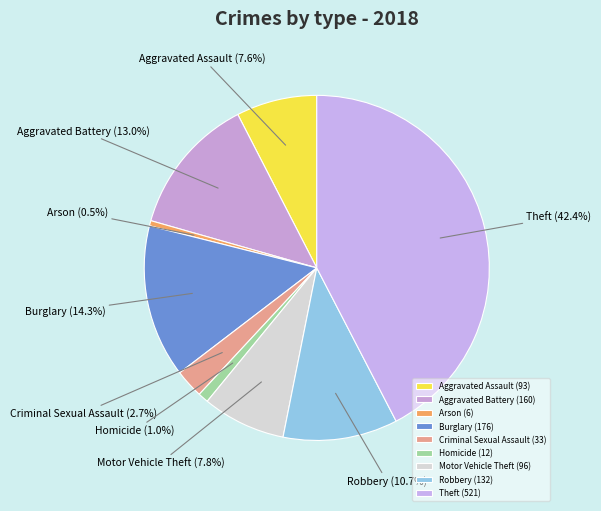

Which has a higher value, Motor Vehicle Theft or Burglary?

Burglary